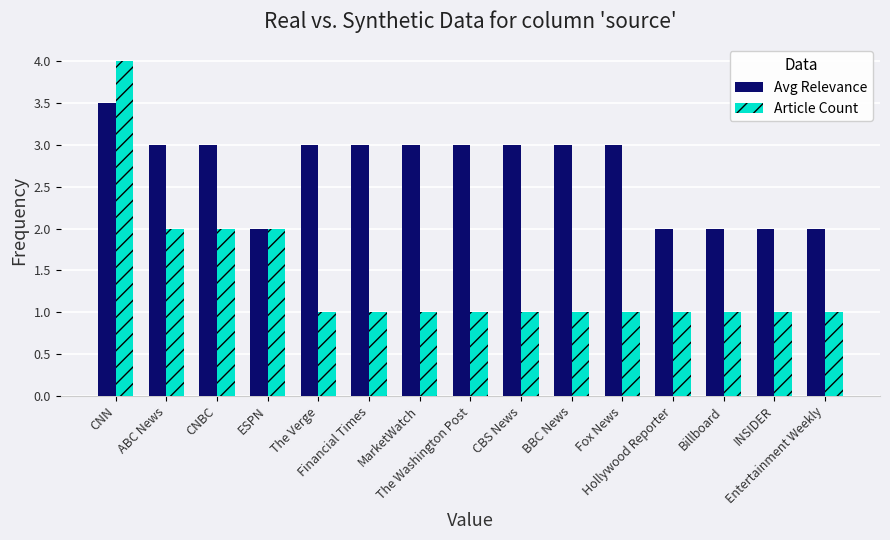

Which series has the widest spread of values?

Article Count